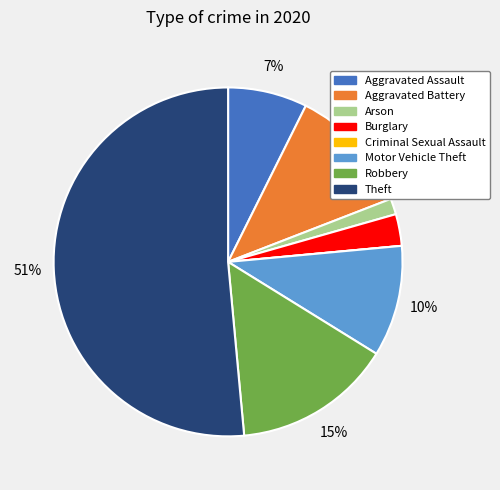

Does Burglary account for over 50% of the chart?

No